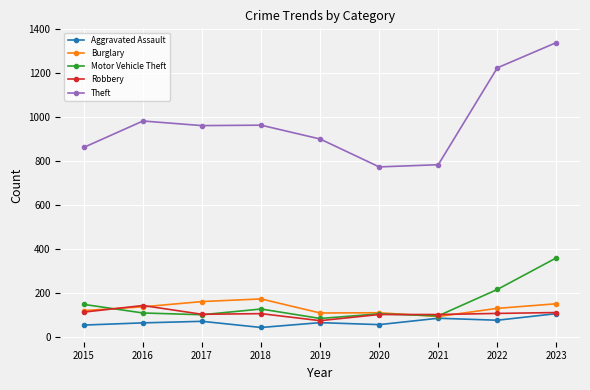

At which category is the sum across all series the highest?

2023